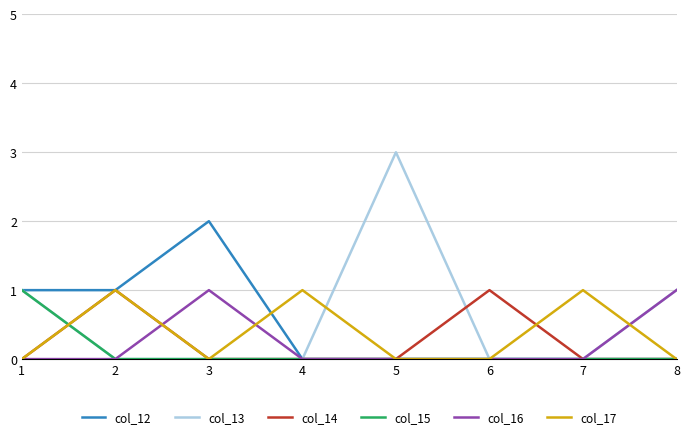

True or false: col_14 has a value of 0 at 2.

False